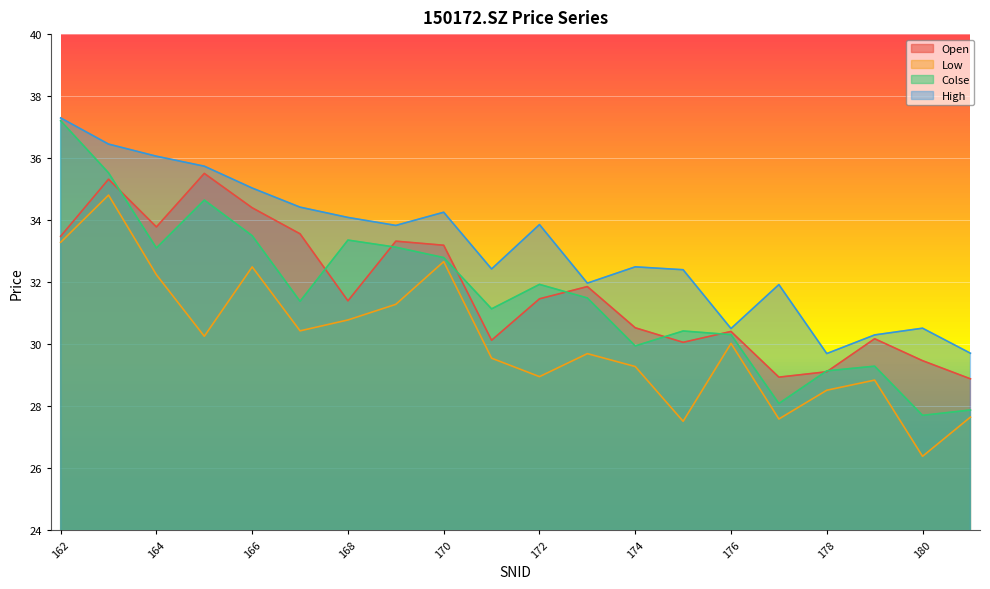

Does the chart display data point markers on the line(s)?

No